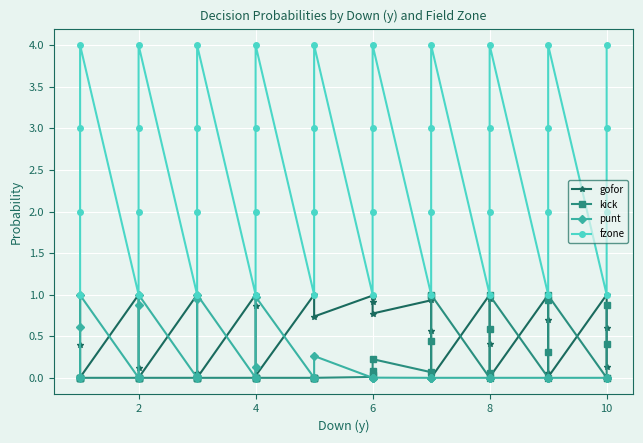

Rank the series by their maximum value, from lowest to highest.

kick, gofor, punt, fzone